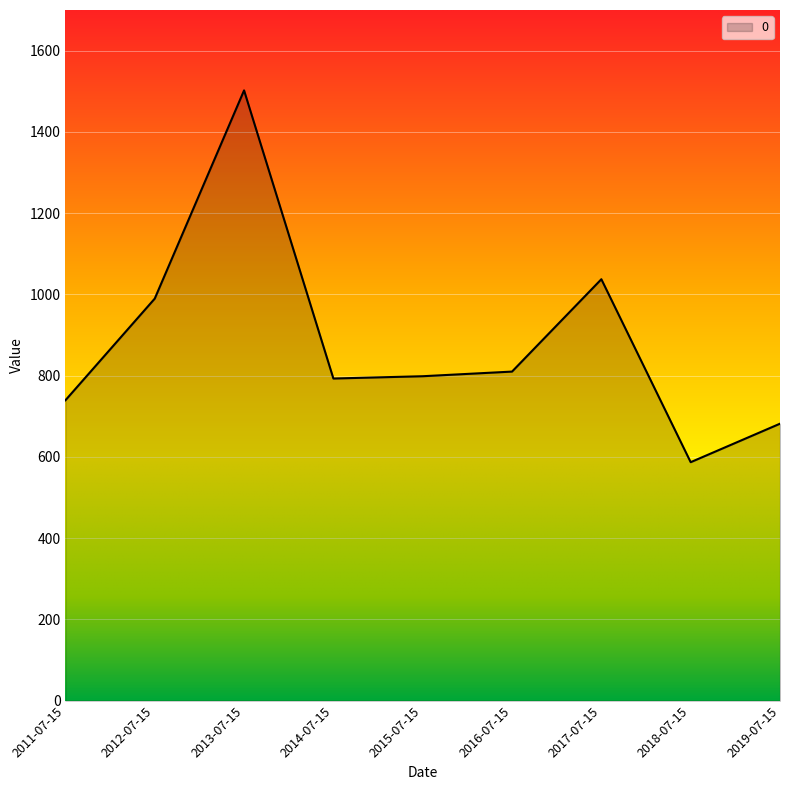

The value at 2012-07-15 is 669.5. True or false?

False